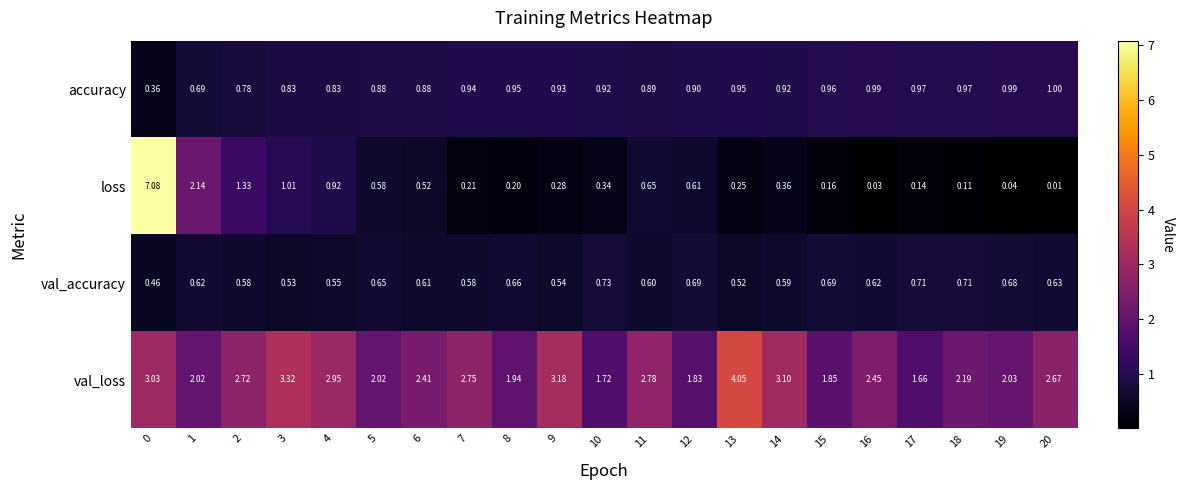

Which label corresponds to the smallest value in the chart?

20